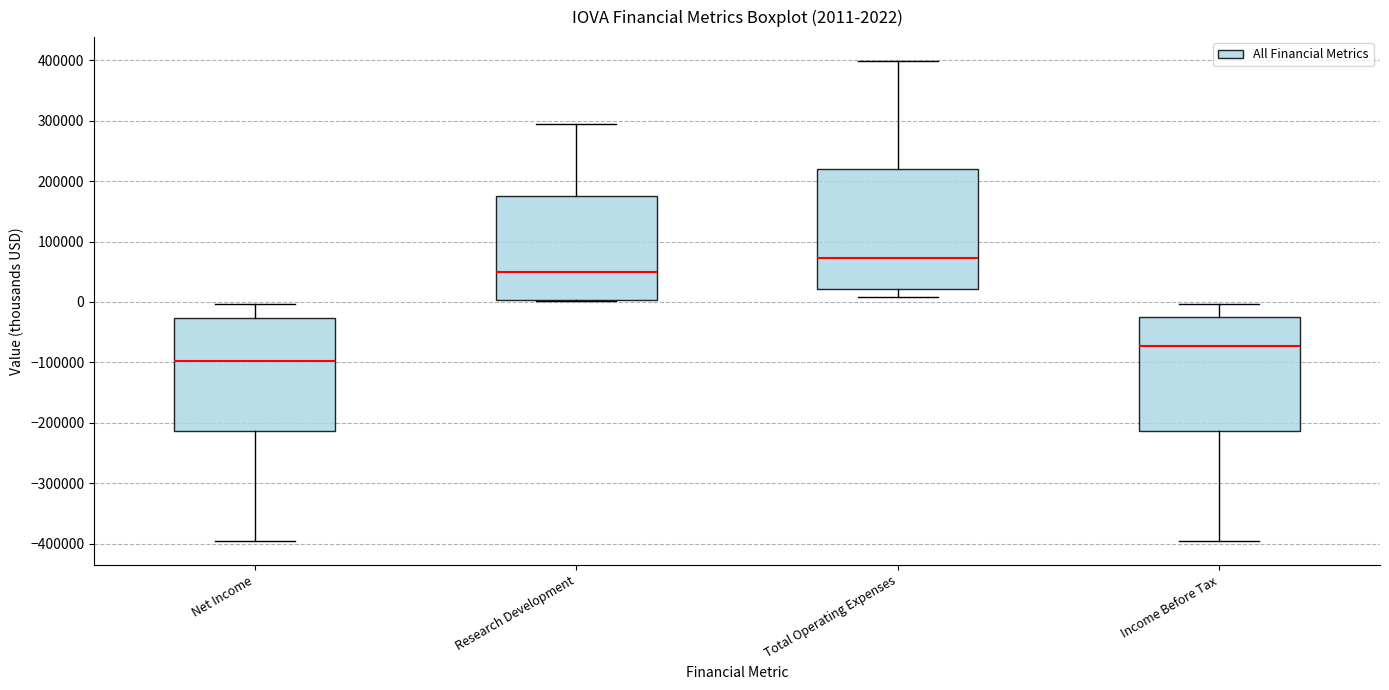

Which box is the tallest, from its lower edge to its upper edge?

Total Operating Expenses